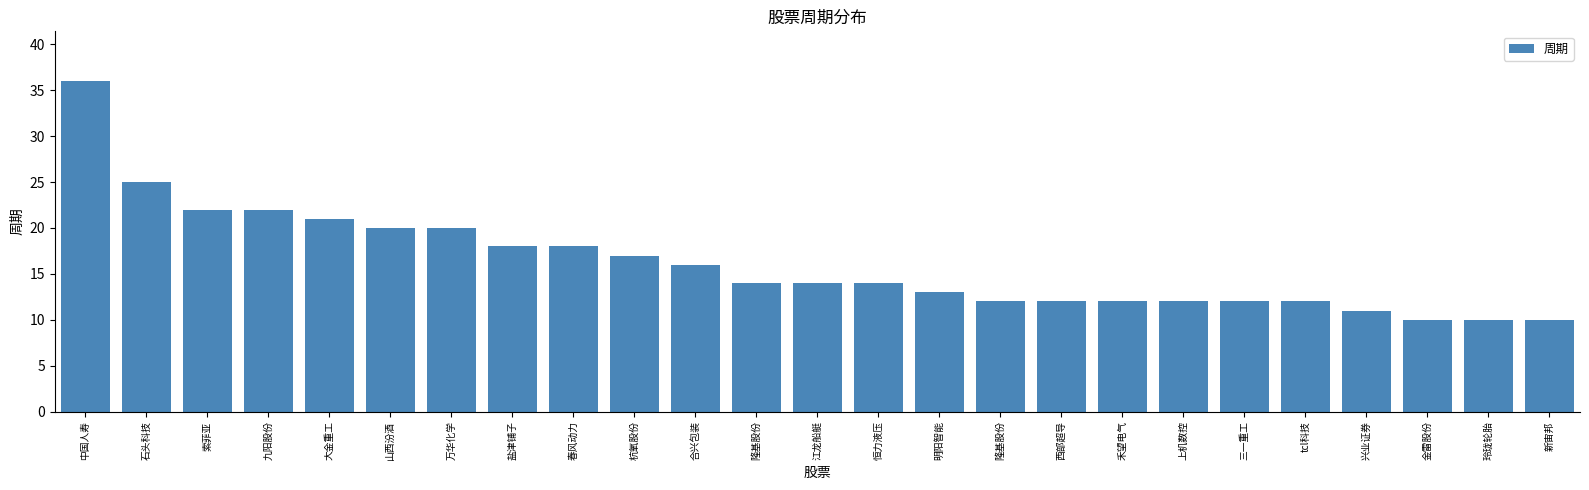

How many categories are shown in the chart?

25